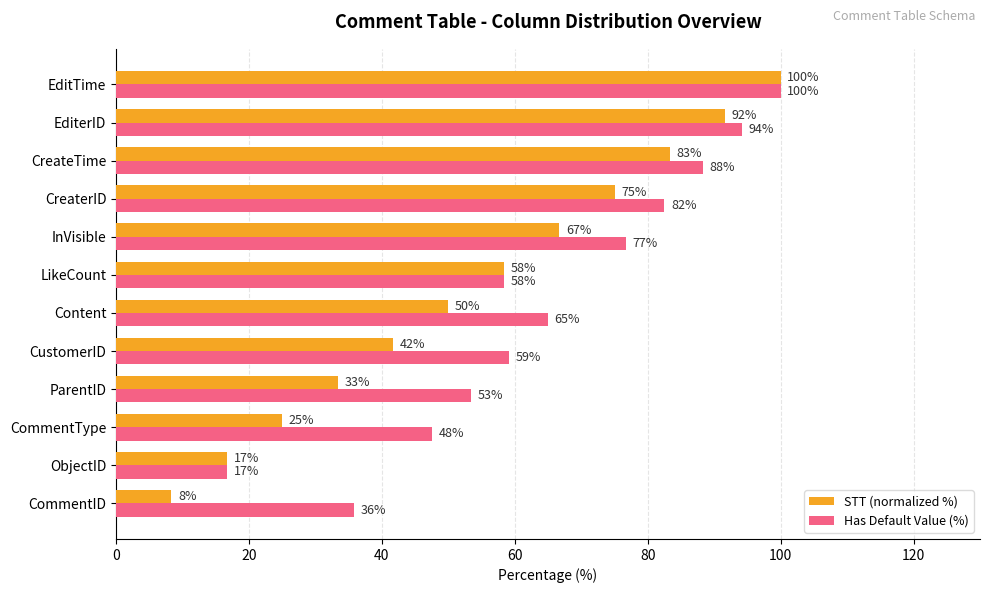

True or false: STT (normalized %) has a value of 62.2 at EditTime.

False